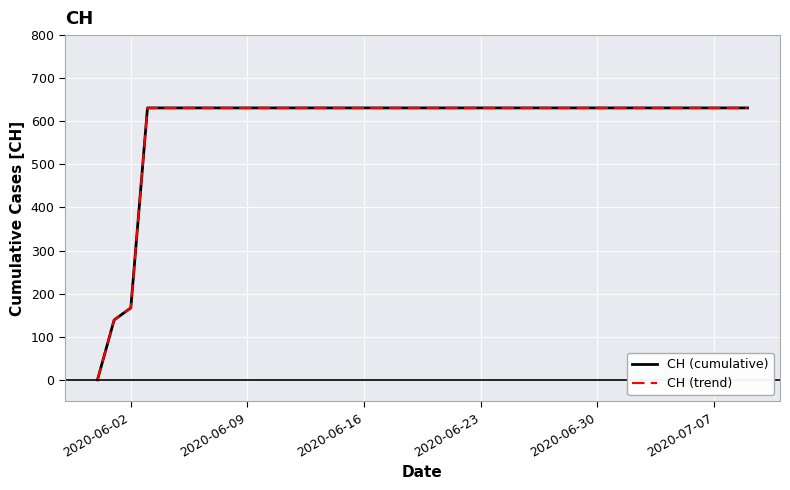

Which series has the largest range (max minus min)?

CH (cumulative)